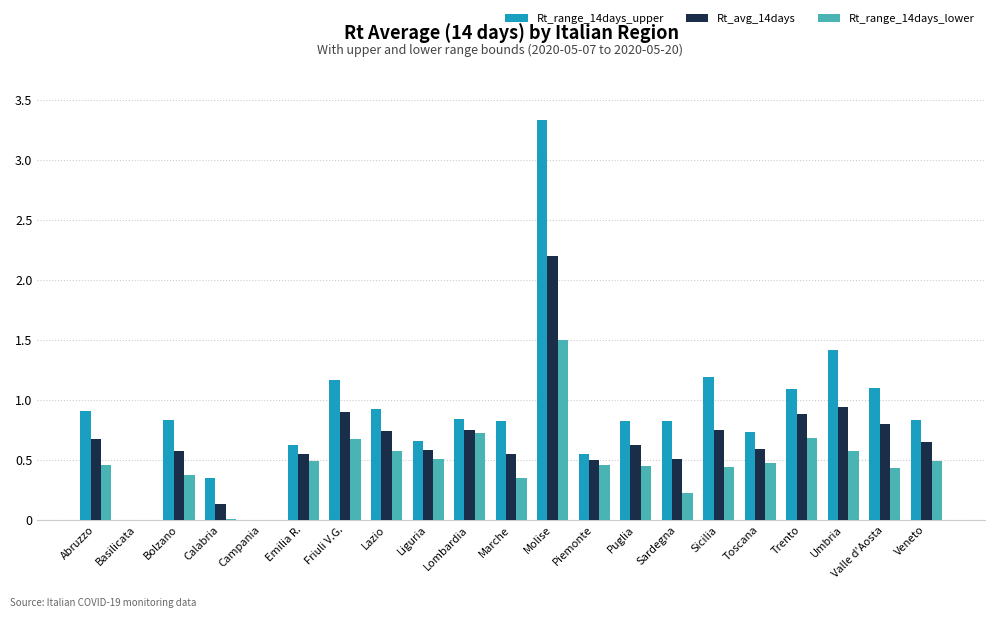

Which series changed the most between Lazio and Sardegna?

Rt_range_14days_lower